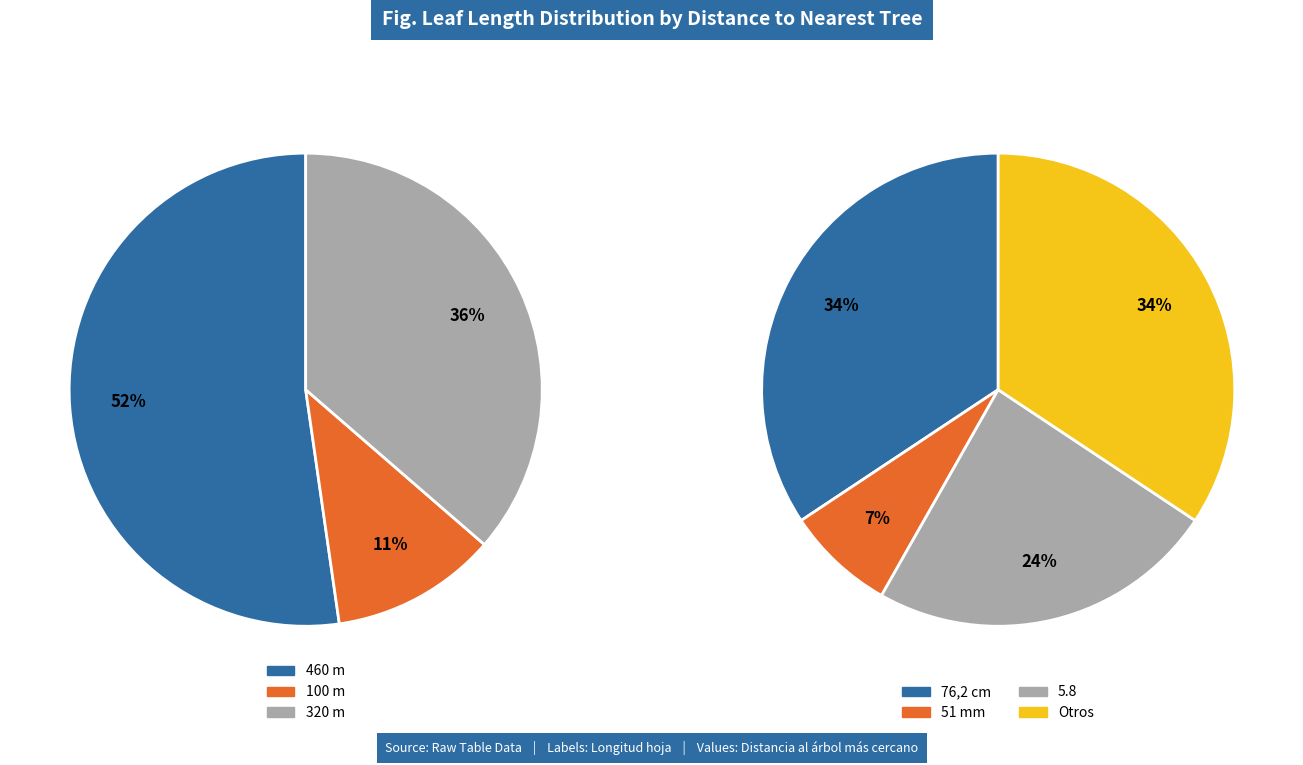

Is it true that 81 is 18% of the pie?

True